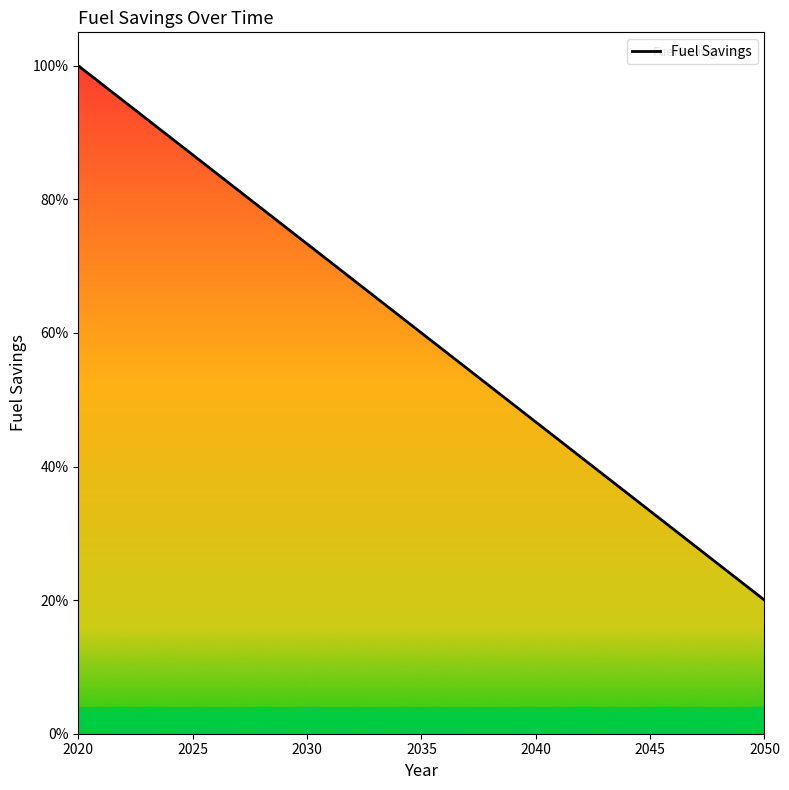

What is the greatest value displayed?

1.0